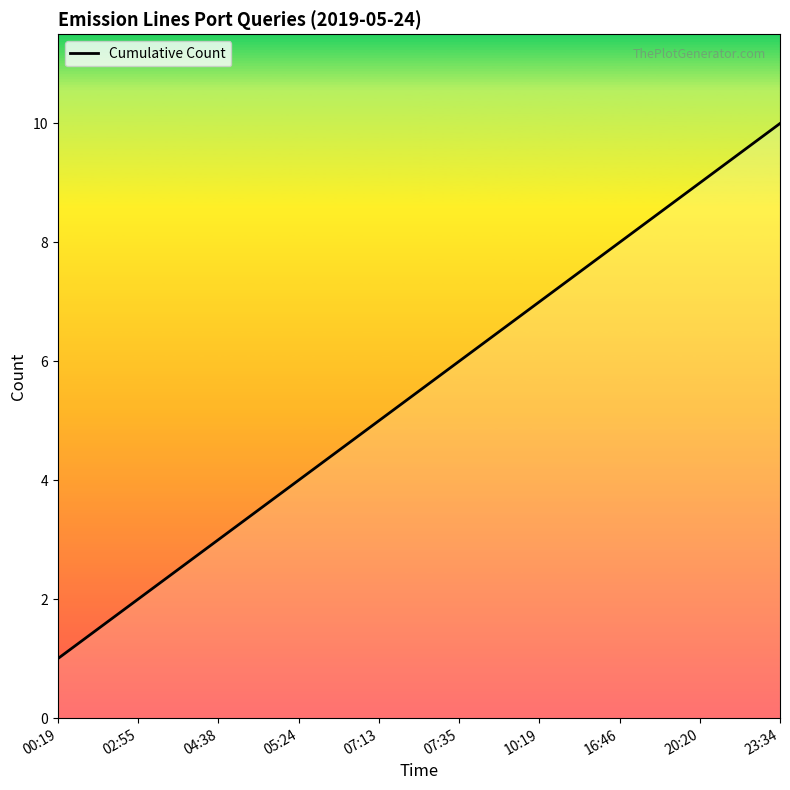

List the labels in order of value, smallest first.

00:19, 02:55, 04:38, 05:24, 07:13, 07:35, 10:19, 16:46, 20:20, 23:34